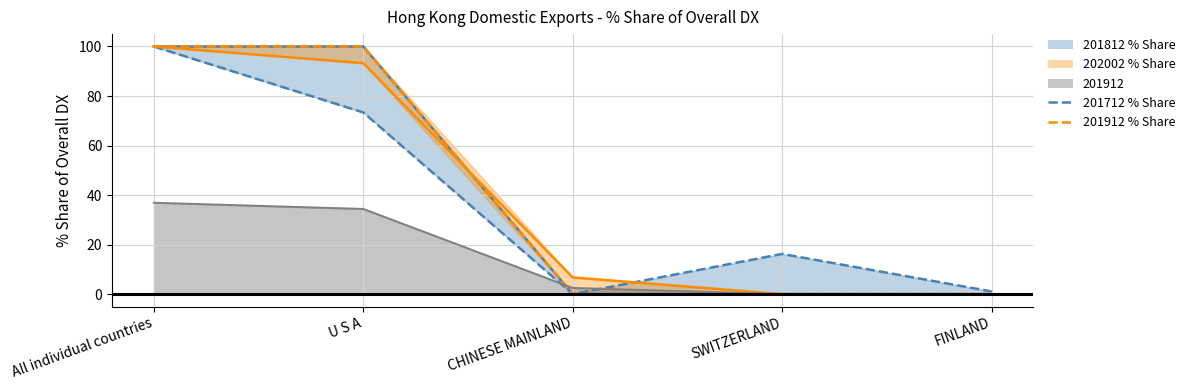

Reading left to right, extract all data points from this chart.

201812_% Share of overall DX: All individual countries=100.0	U S A=100.0	CHINESE MAINLAND=0.0	SWITZERLAND=0.0	FINLAND=0.0
201712_% Share of overall DX: All individual countries=100.0	U S A=73.4	CHINESE MAINLAND=0.0	SWITZERLAND=16.2	FINLAND=1.1
201912_% Share of overall DX: All individual countries=100.0	U S A=93.3	CHINESE MAINLAND=6.7	SWITZERLAND=0.0	FINLAND=0.0
201912: All individual countries=36.9	U S A=34.4	CHINESE MAINLAND=2.5	SWITZERLAND=0.0	FINLAND=0.0
202002_% Share of overall DX: All individual countries=100.0	U S A=100.0	CHINESE MAINLAND=0.0	SWITZERLAND=0.0	FINLAND=0.0